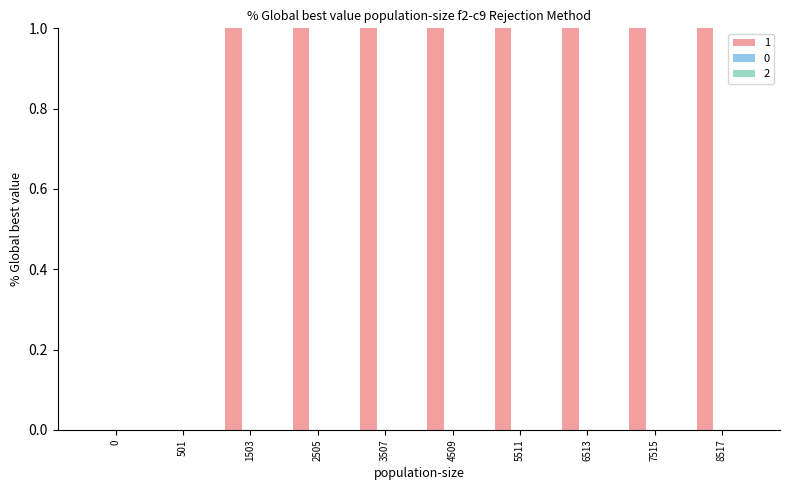

What is the change in value from 0 to 2505?

+1